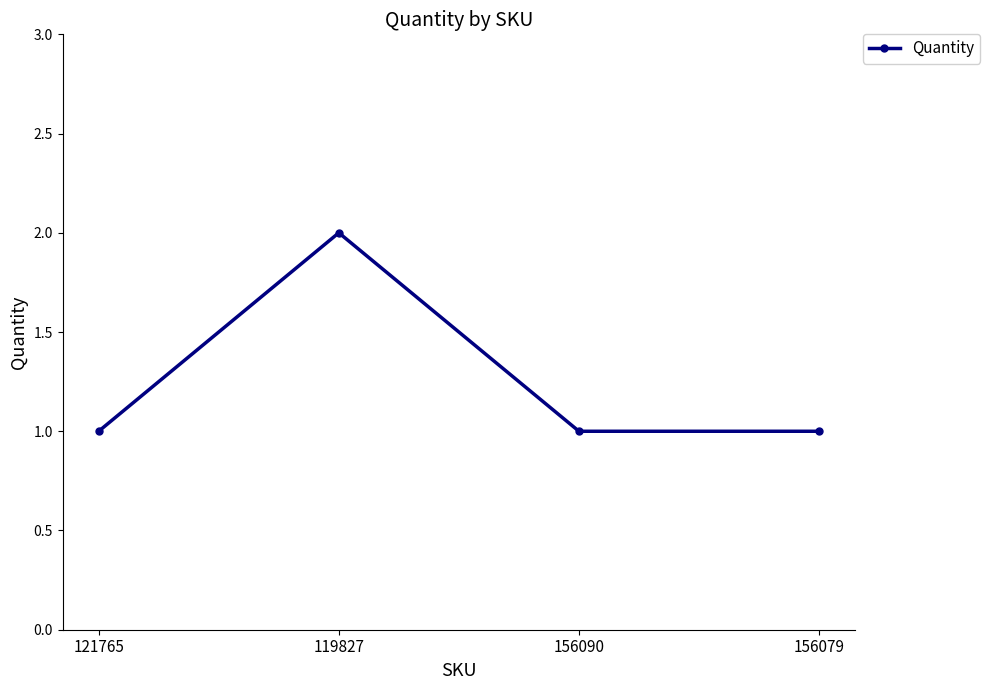

What is the approximate value at 156079?

1